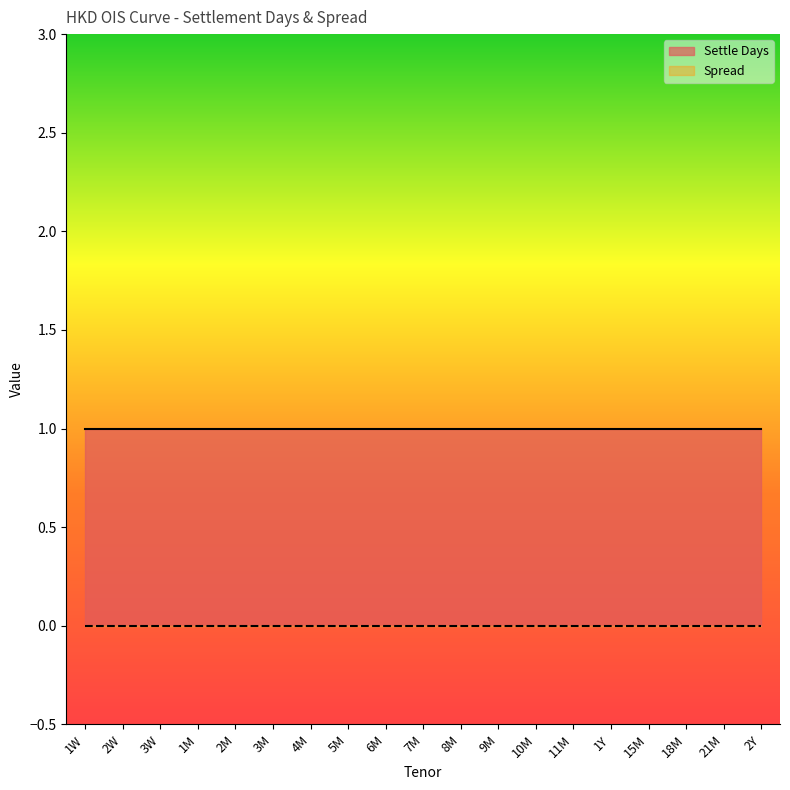

What is the difference between the highest and lowest values at 11M?

1